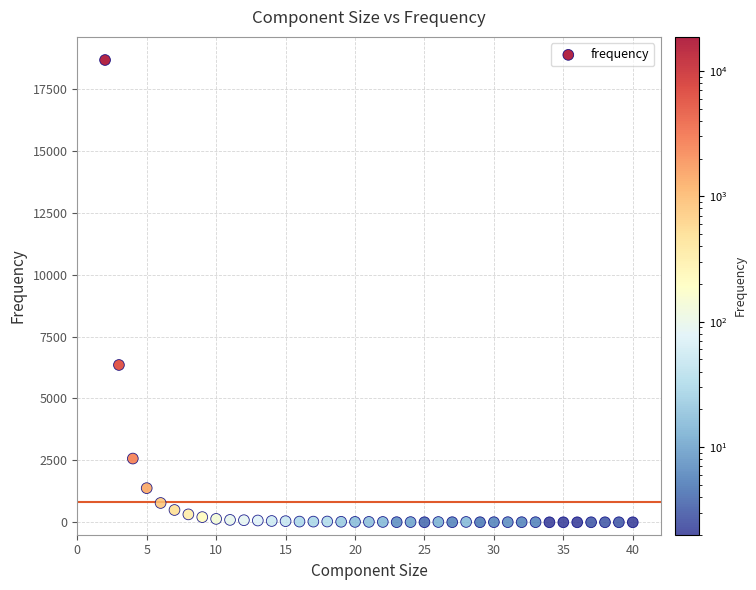

What Y value in the scatter plot is closest to 9331?

6351